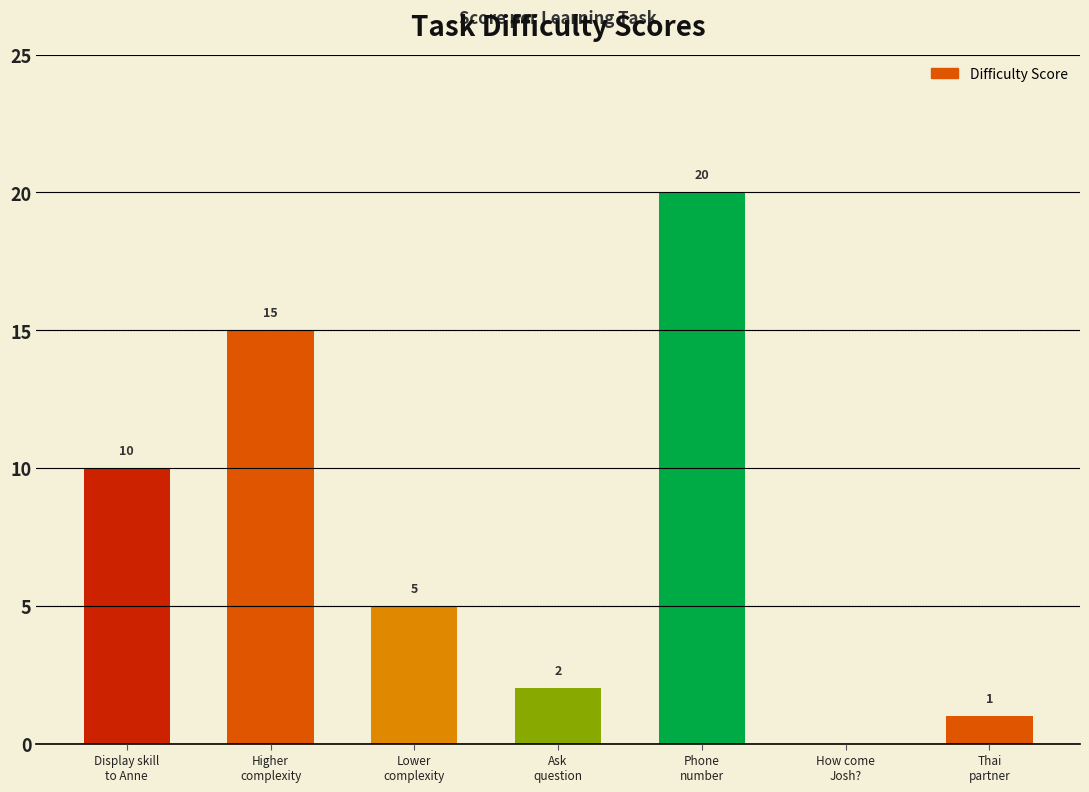

At which label does the data first exceed 5?

Display skill
to Anne